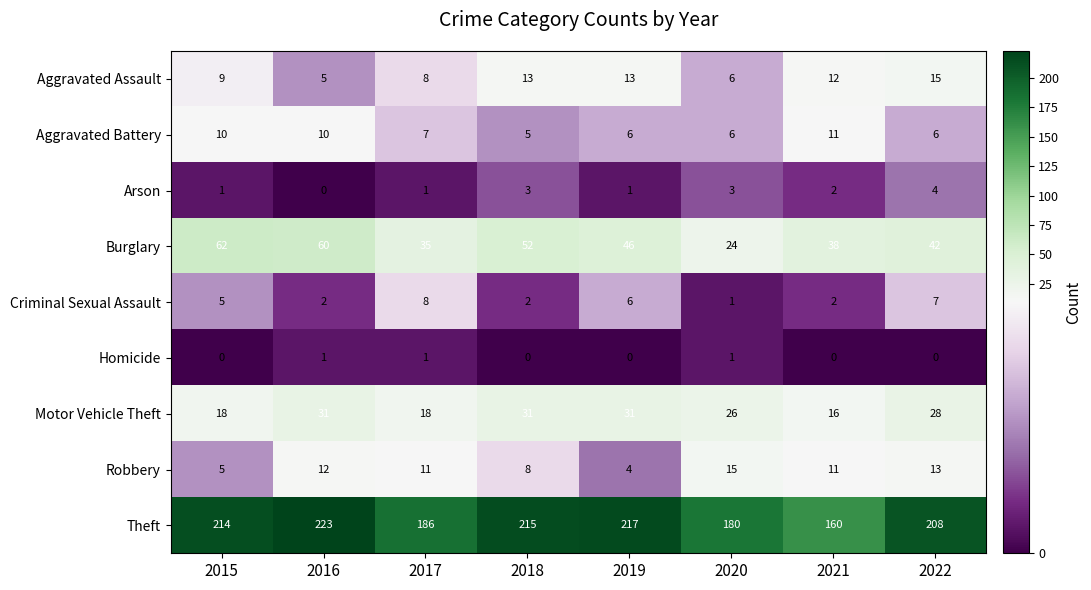

The value of Theft at 2020 is 122. True or false?

False